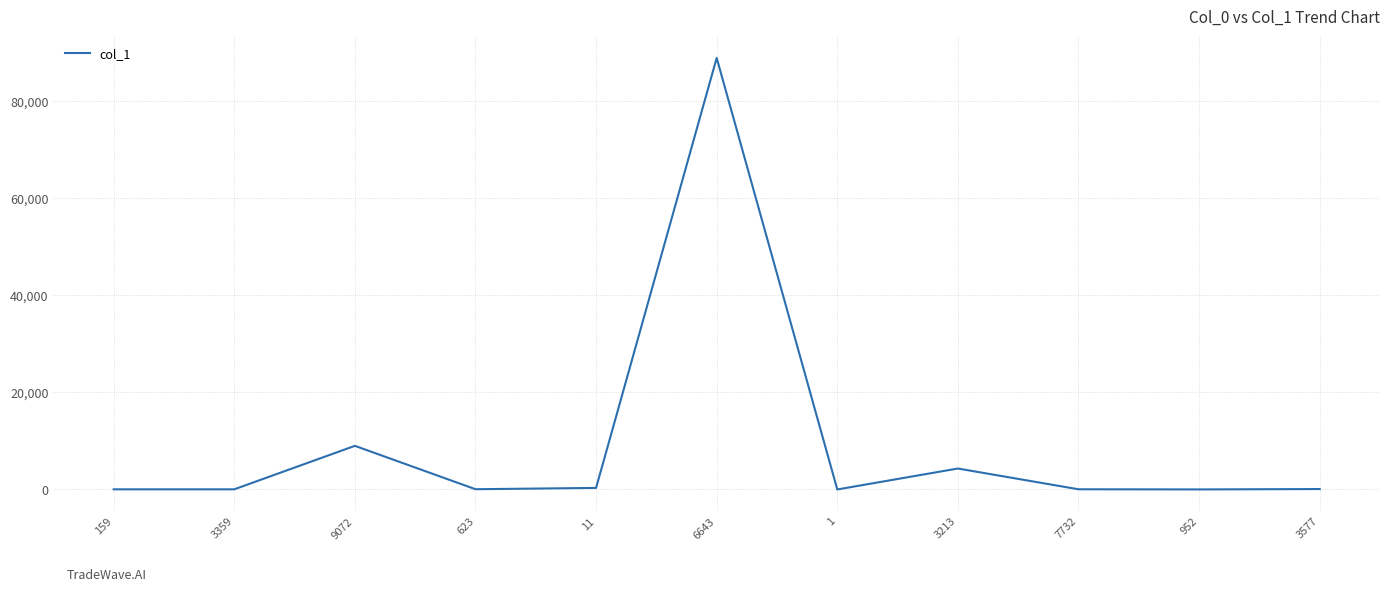

What is the sum of all values?

102866